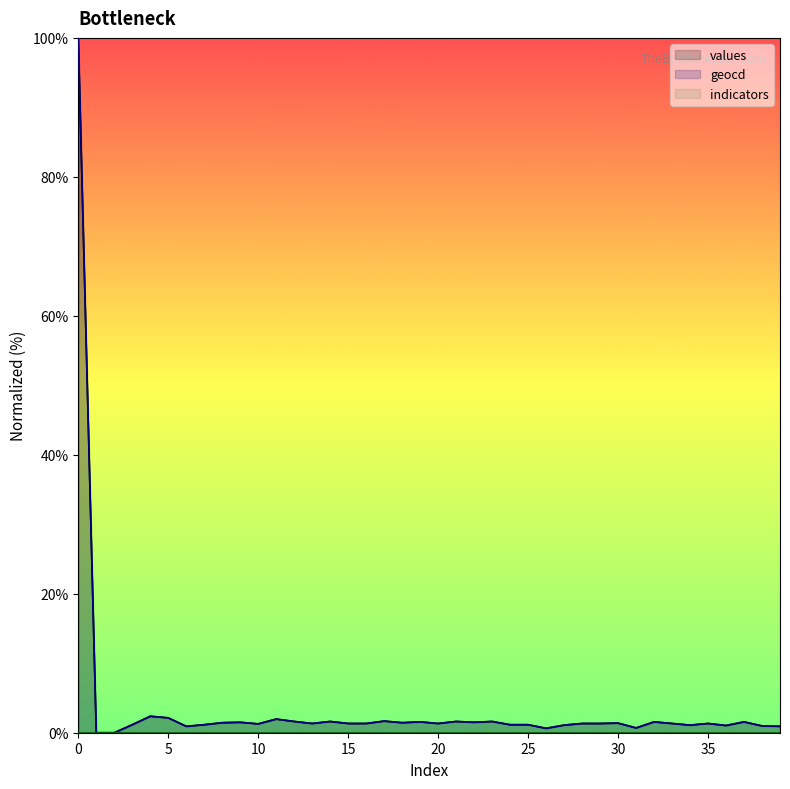

Is the value of values at 32 greater than the value of geocd at 30?

Yes